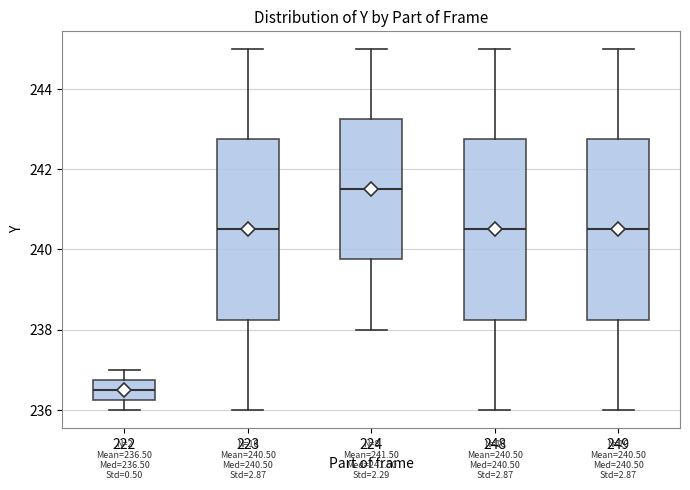

Which box's median line is the highest?

224